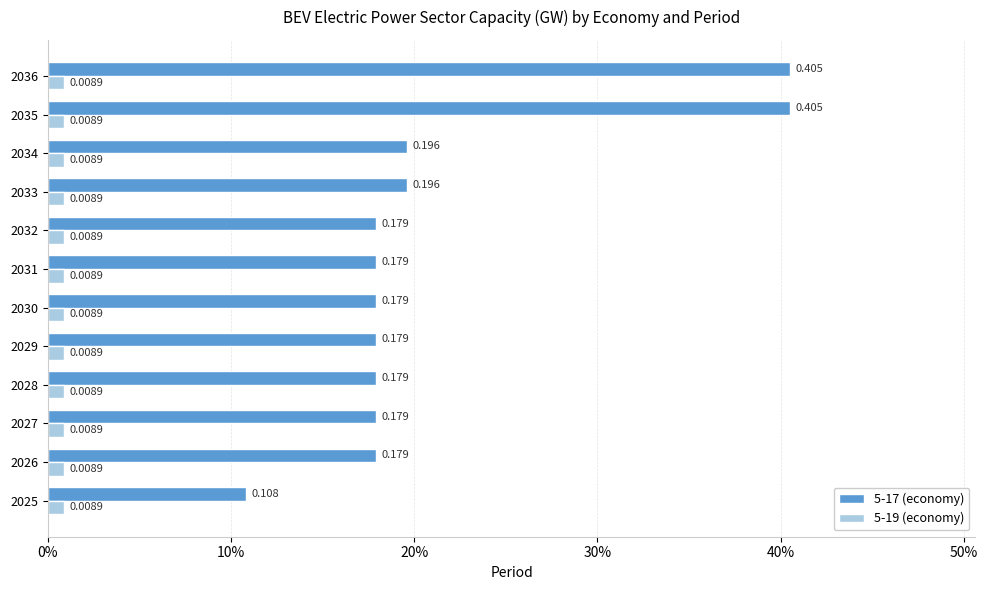

What are all the series names shown in the legend?

5-17 (economy), 5-19 (economy)